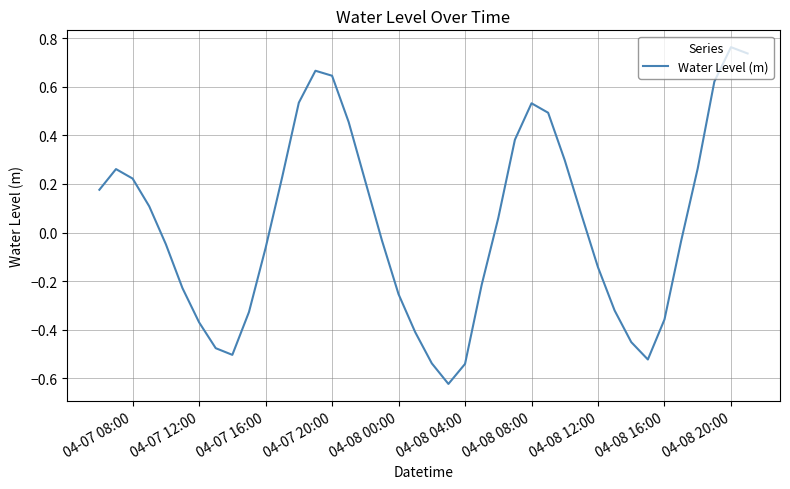

Reading left to right, transcribe all the data shown in this chart.

0.2	0.3	0.2	0.1	-0.0	-0.2	-0.4	-0.5	-0.5	-0.3	-0.1	0.2	0.5	0.7	0.6	0.5	0.2	-0.0	-0.3	-0.4	-0.5	-0.6	-0.5	-0.2	0.1	0.4	0.5	0.5	0.3	0.1	-0.1	-0.3	-0.5	-0.5	-0.4	-0.0	0.3	0.6	0.8	0.7